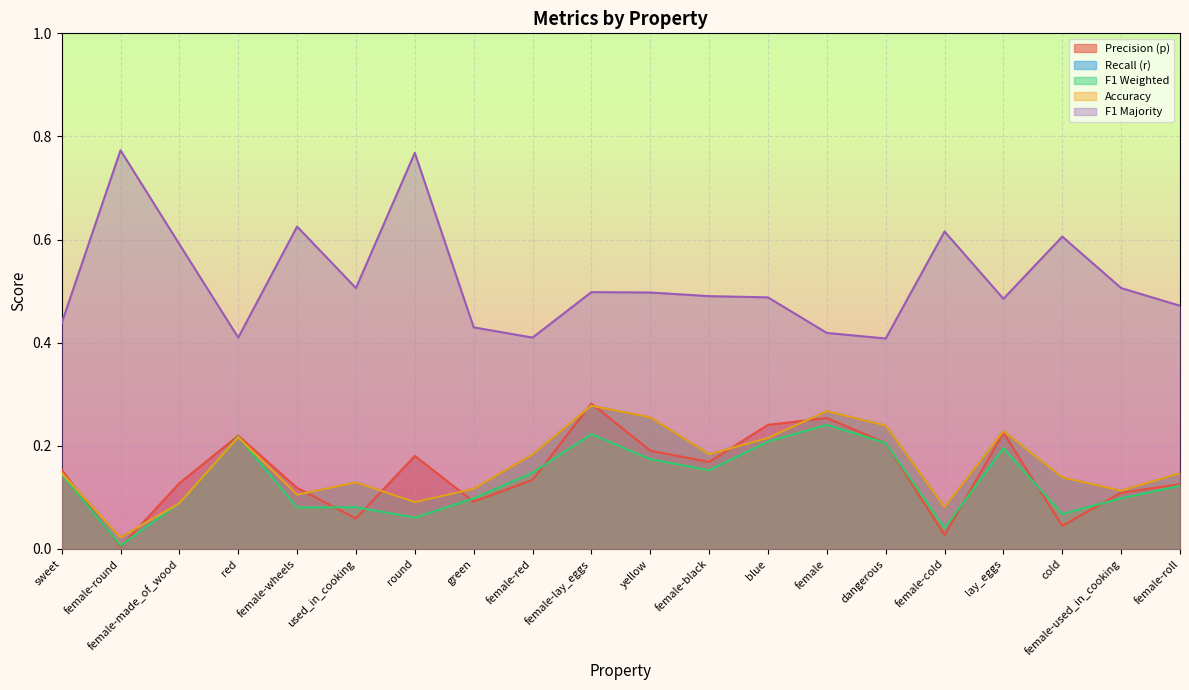

True or false: p has a value of 0.2 at female.

False